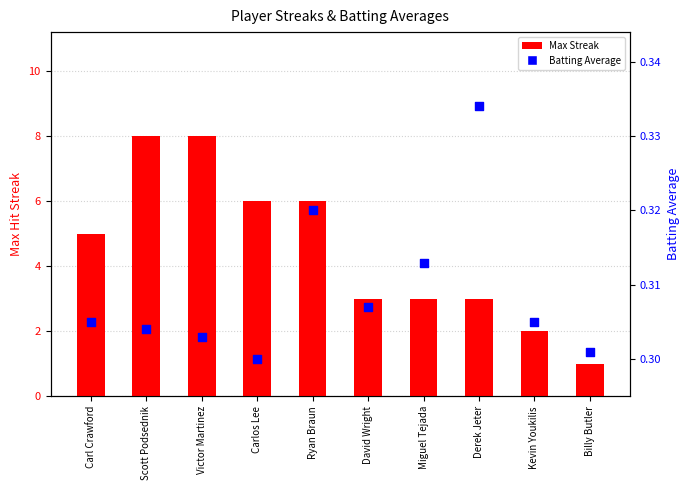

Which series has the widest spread of Y values?

Max Streak